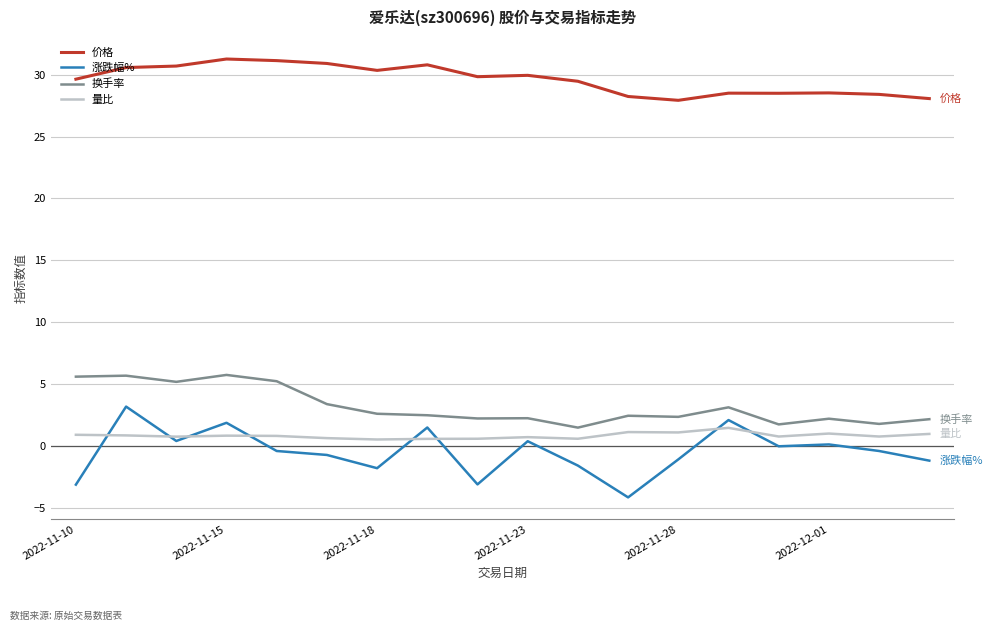

What is the average value of the 量比 series?

0.8